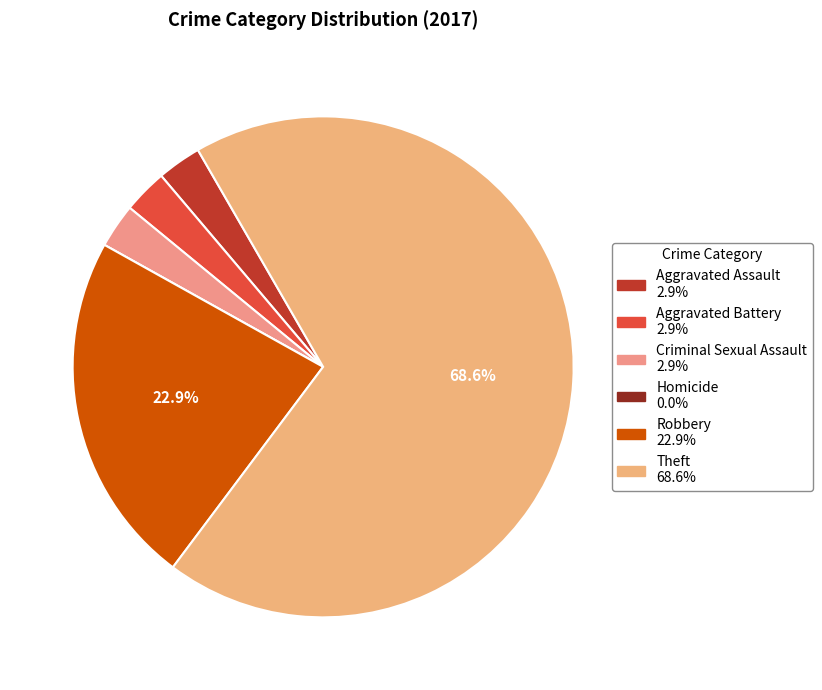

What portion of the pie excludes Theft?

31.4%